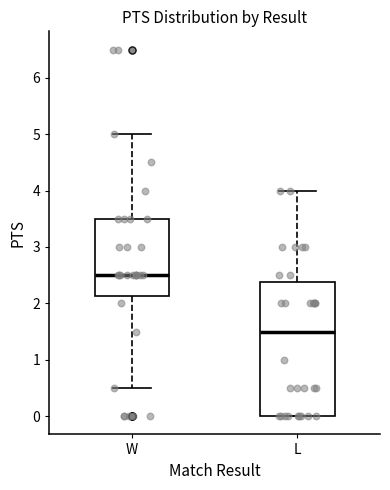

Where is the upper edge of the box for W on the y-axis? The values are not printed on the chart, so give them approximately, as read against the axis.

3.5